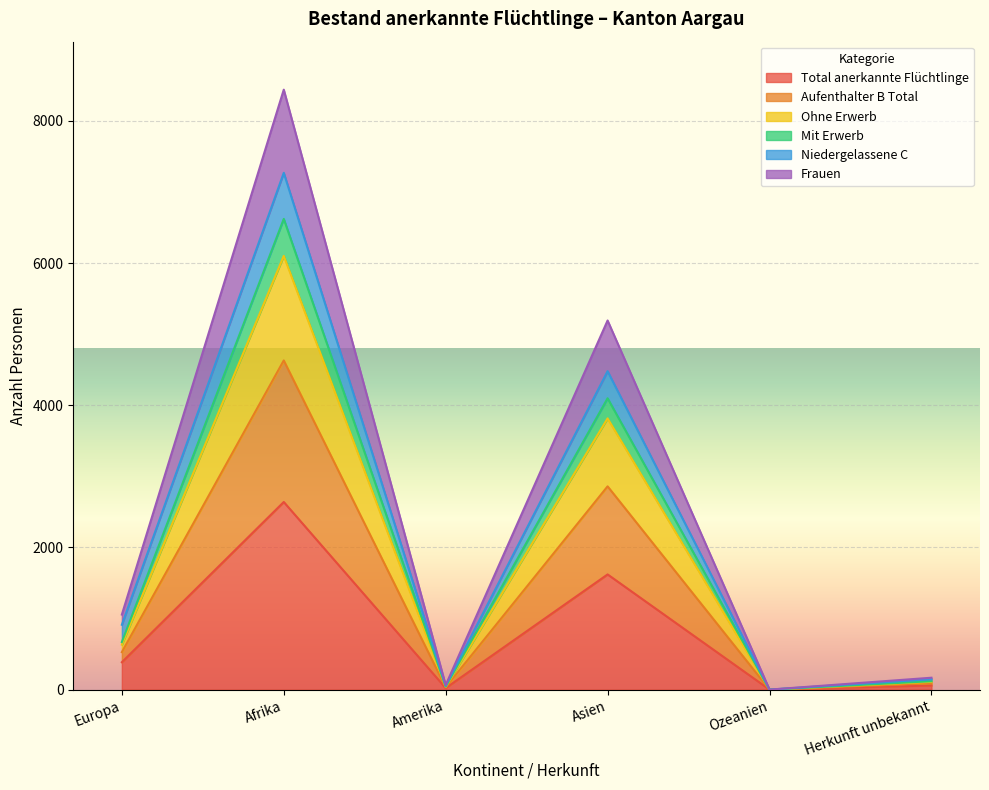

True or false: Mit Erwerb and Aufenthalter B Total cross at least once.

False